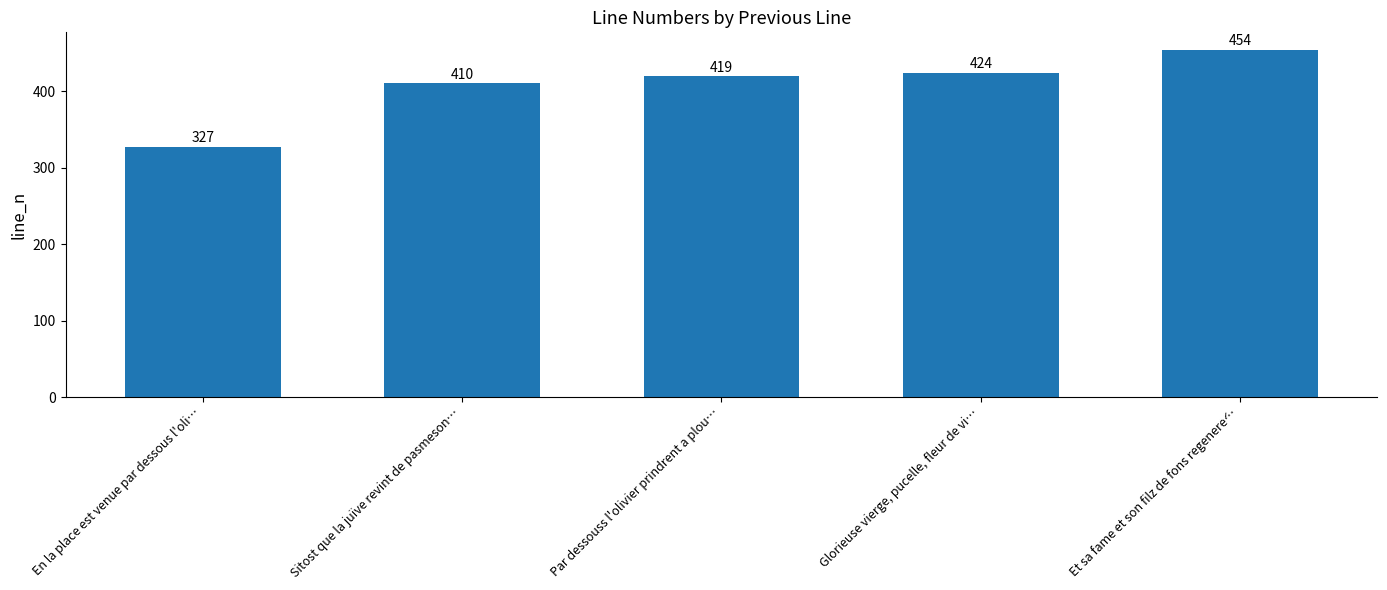

The value at Glorieuse vierge, pucelle, fleur de vi… is 678. True or false?

False